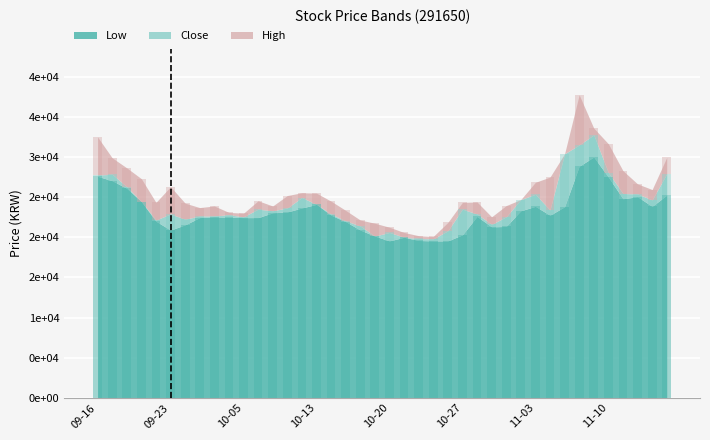

What is the difference between the maximum and minimum values in the Low series?

10450